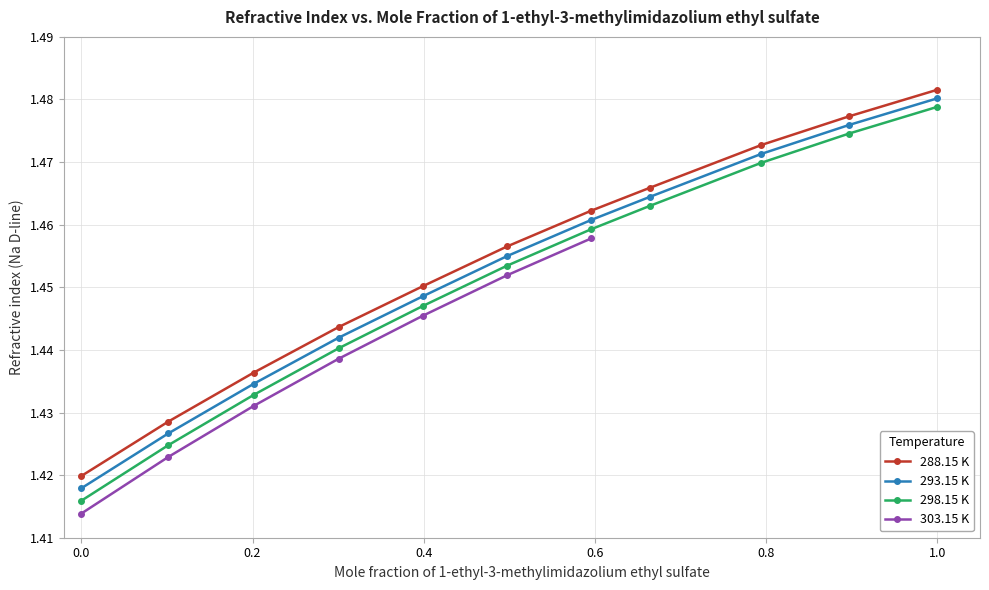

True or false: 288.15 K and 293.15 K cross at least once.

False